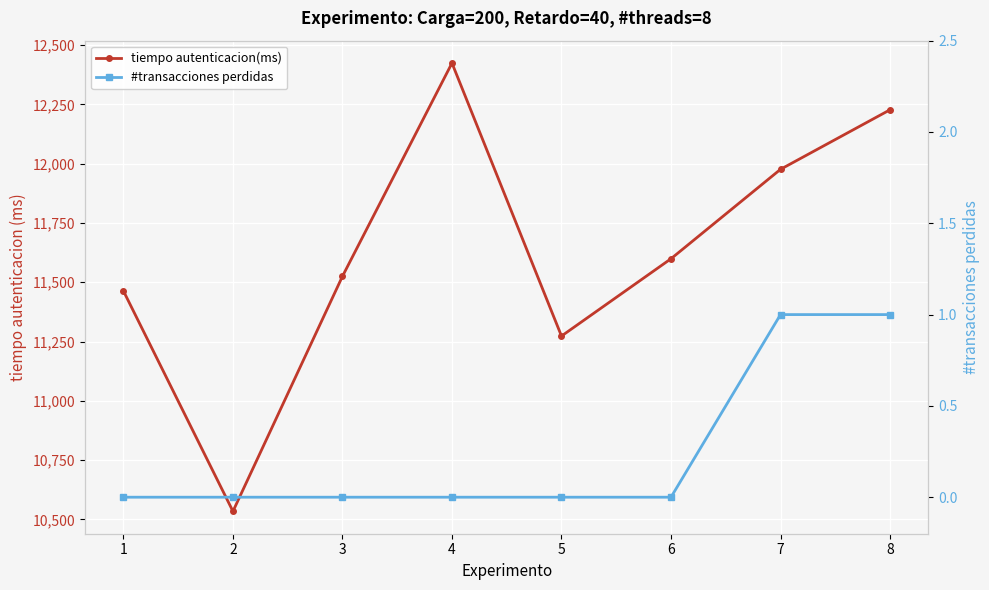

True or false: #transacciones perdidas and tiempo autenticacion(ms) intersect in this chart.

False